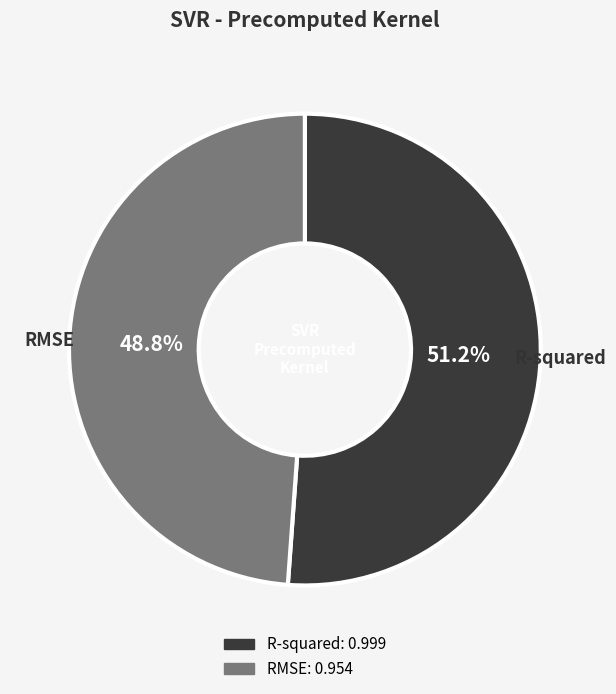

Which has a higher value, RMSE or R-squared?

R-squared